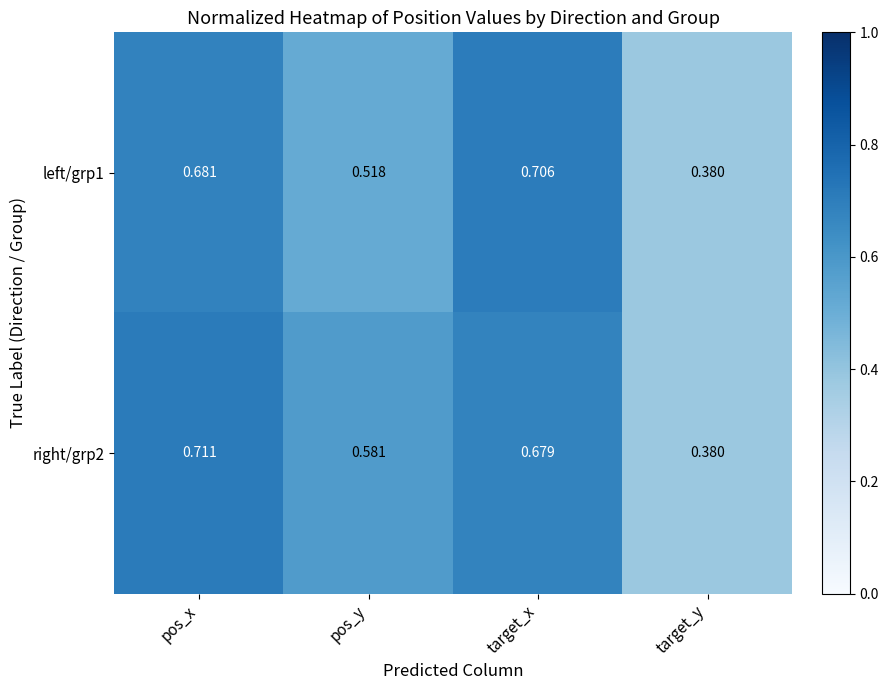

Rank the categories by right/grp2 value from lowest to highest.

target_y, pos_y, target_x, pos_x